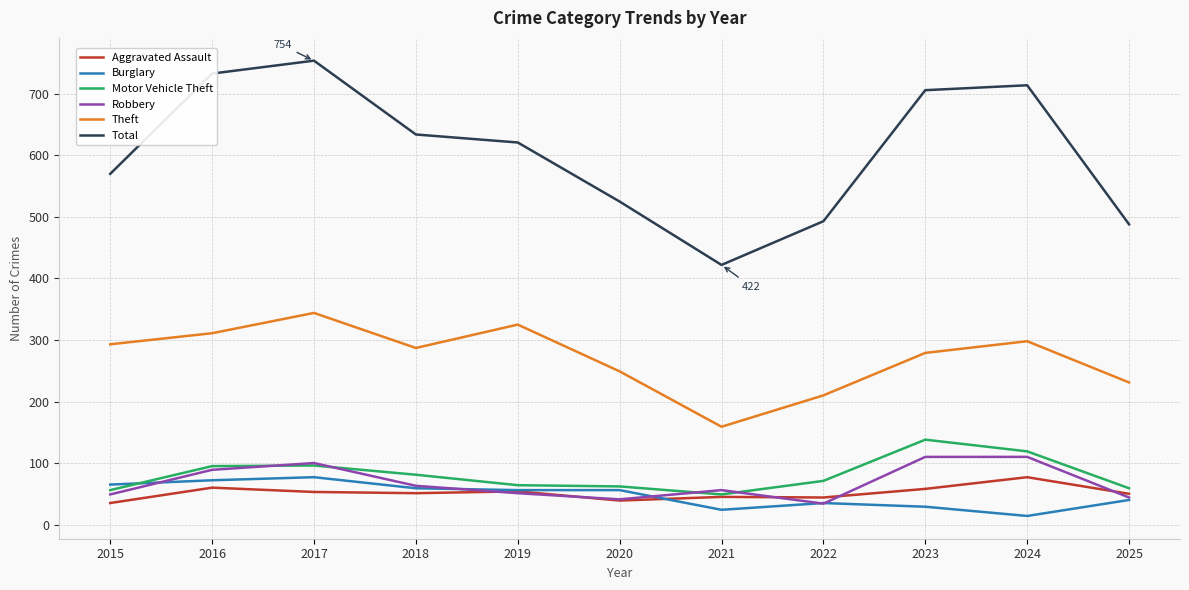

Where does the Robbery series first go above 56?

2016